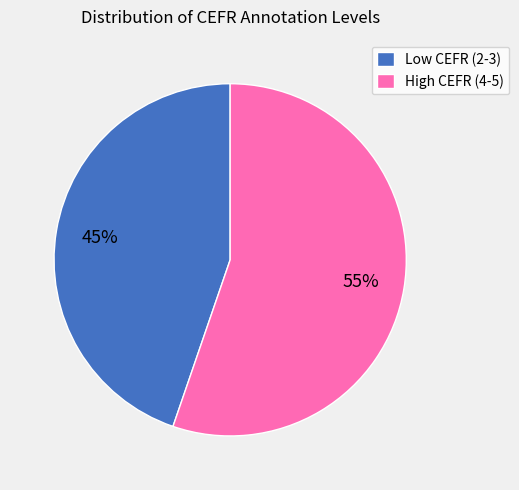

Which category has the smallest portion of the pie?

Low CEFR (2-3)